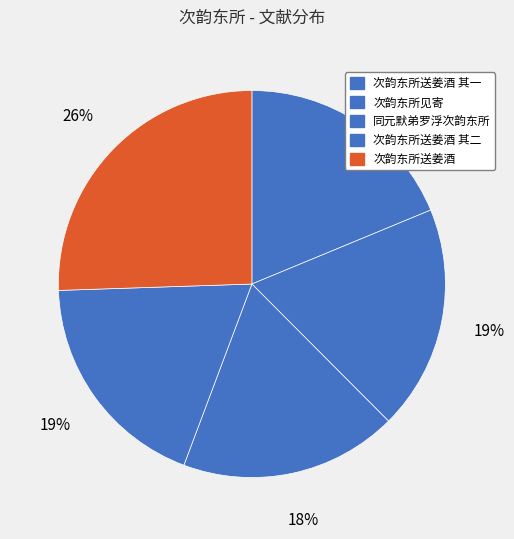

Is 次韵东所送姜酒 其一 the majority of the pie?

No